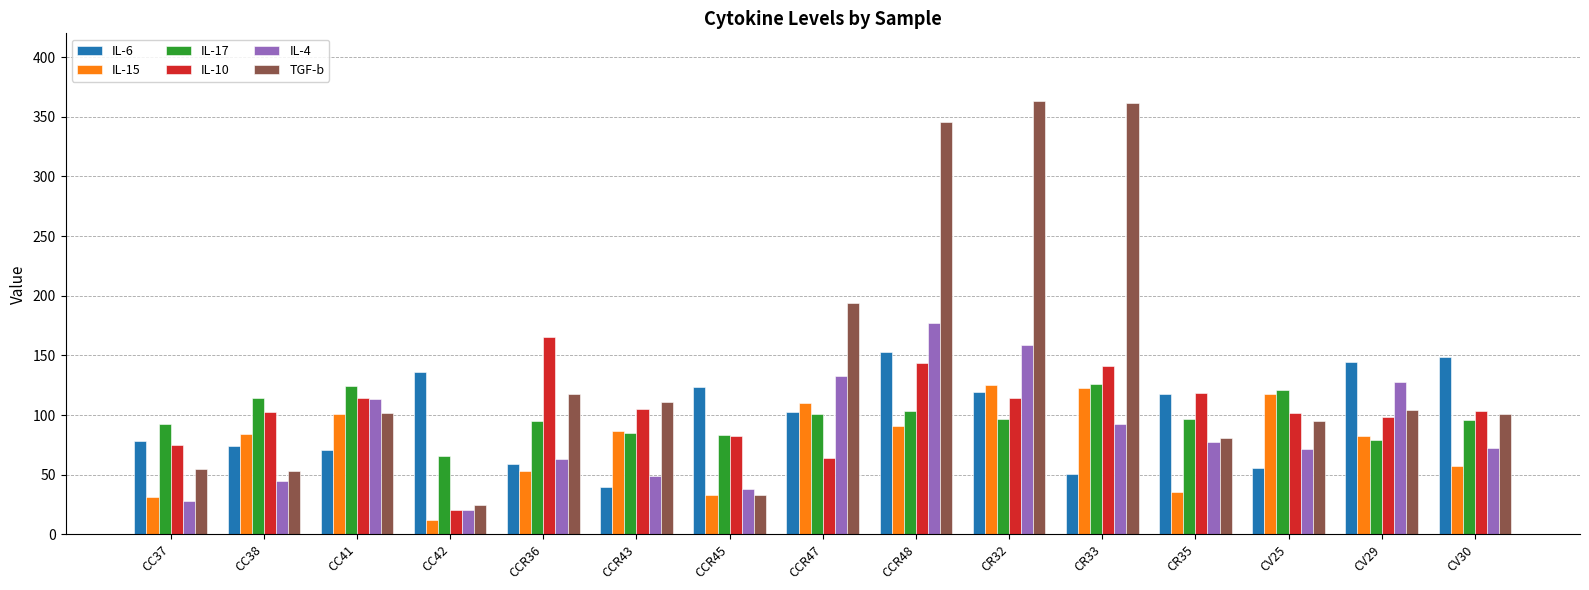

What is the total value across all series at CV29?

636.8